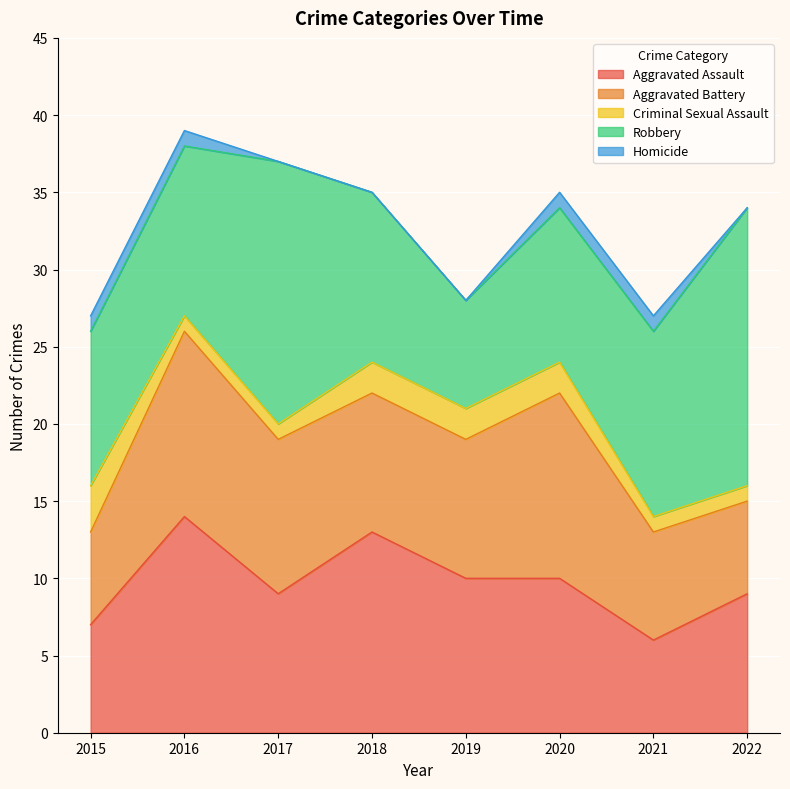

Does the chart display data point markers on the line(s)?

No